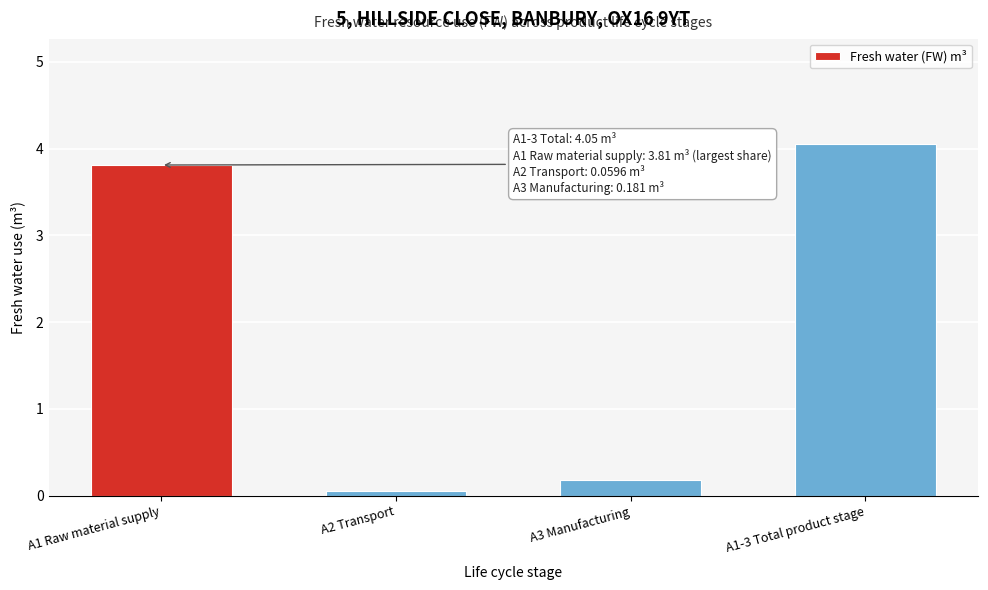

What is the average value?

2.0